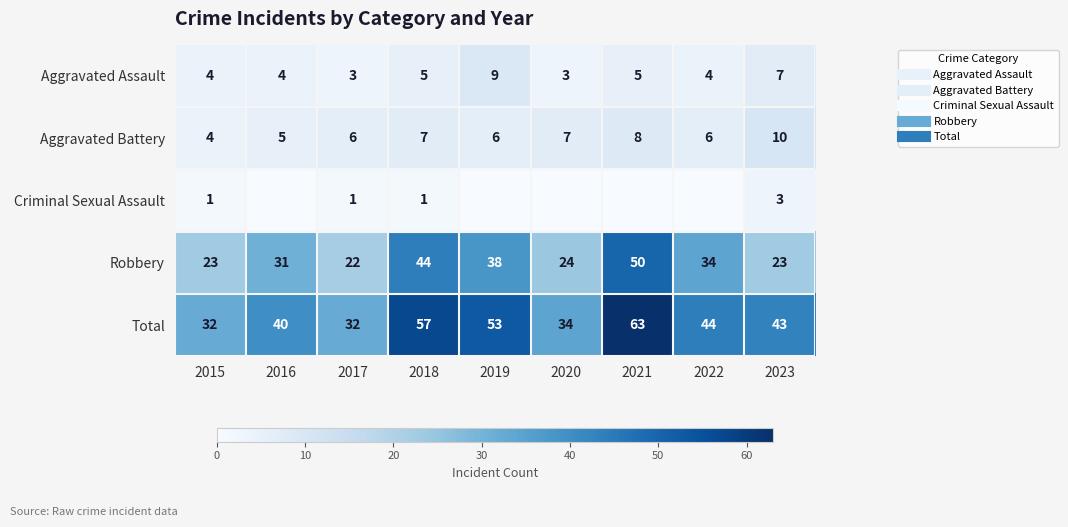

The Criminal Sexual Assault series shows 1 at 2023. True or false?

False